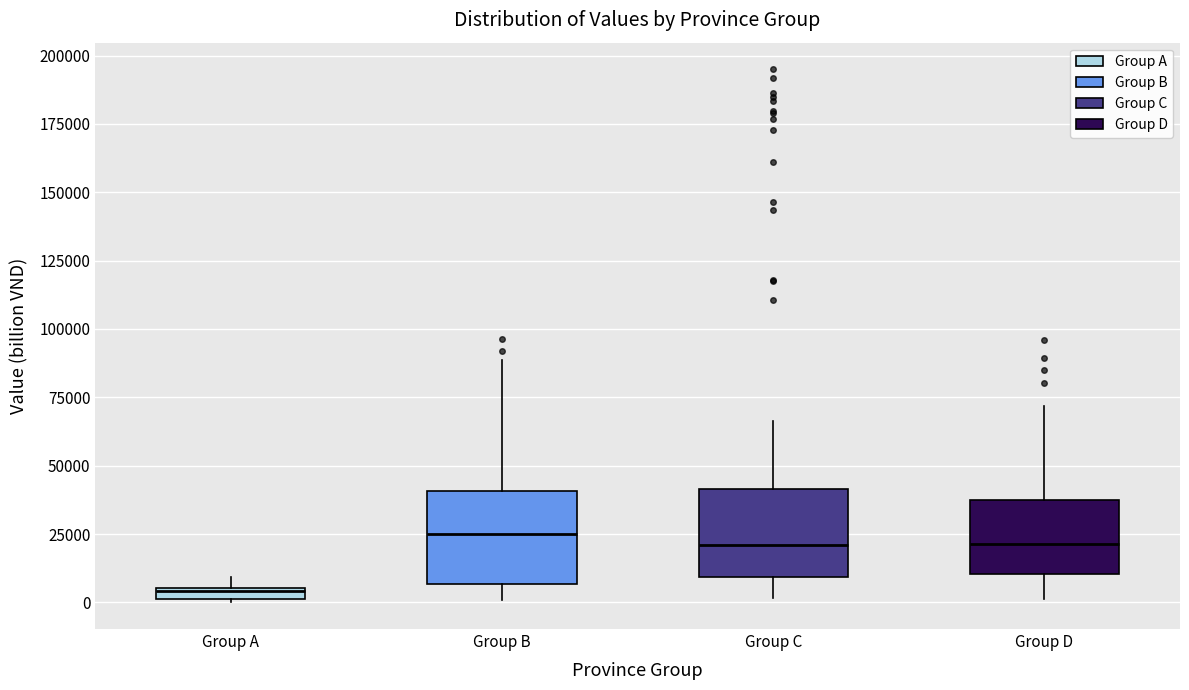

Which box's median line is the lowest?

Group A